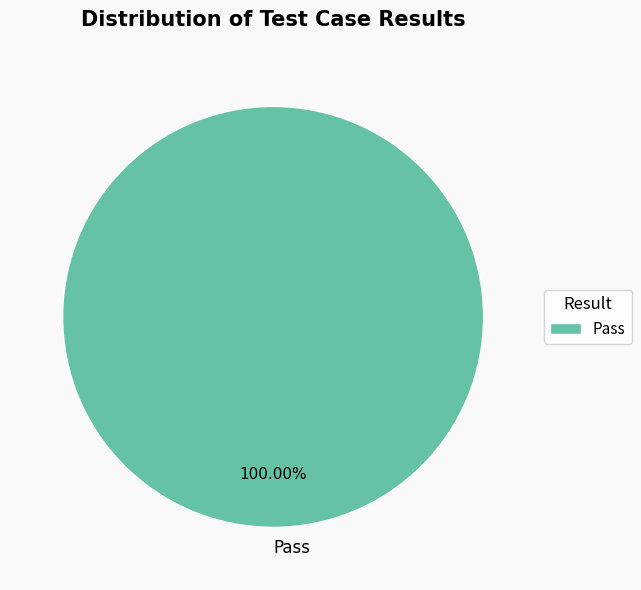

Rank the categories by value from highest to lowest.

Pass